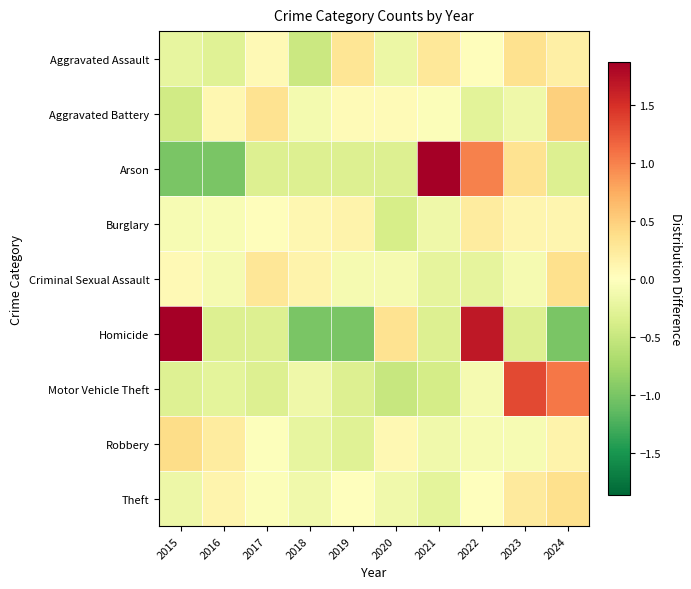

What is the spread (max minus min) of values at 2024?

2.1